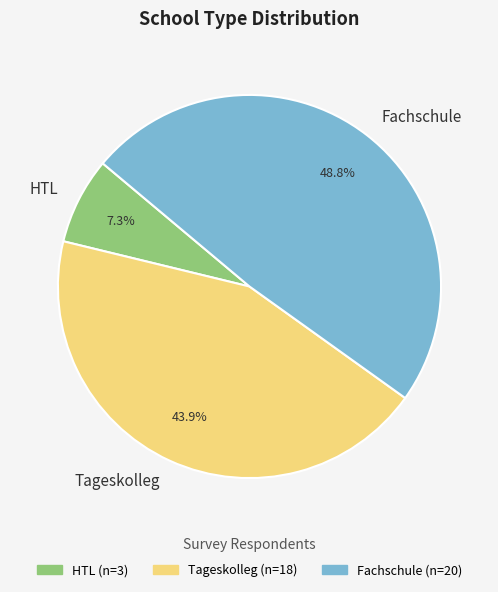

What is the ratio of the value at Tageskolleg to the value at HTL?

6.0